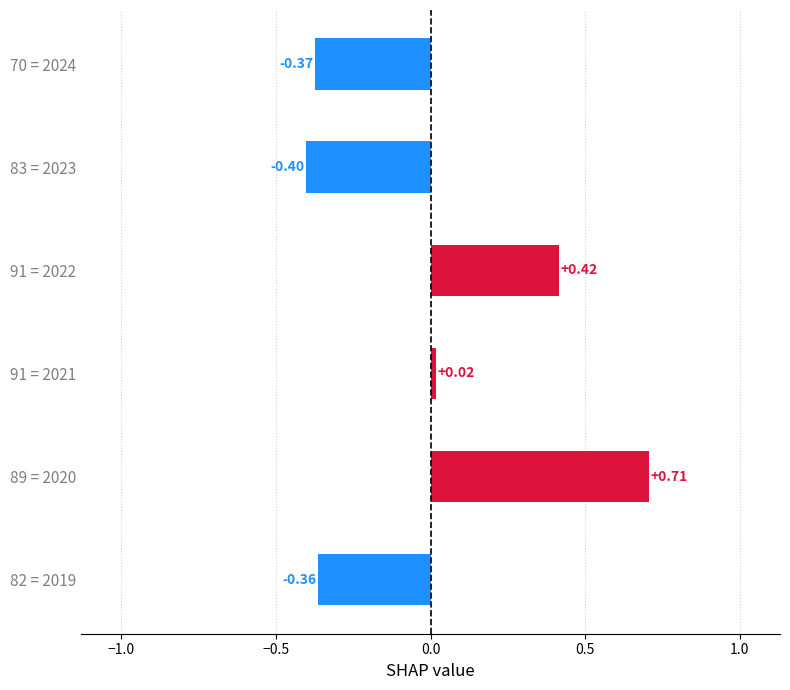

Rank the categories by value from highest to lowest.

89 = 2020, 91 = 2022, 91 = 2021, 82 = 2019, 70 = 2024, 83 = 2023